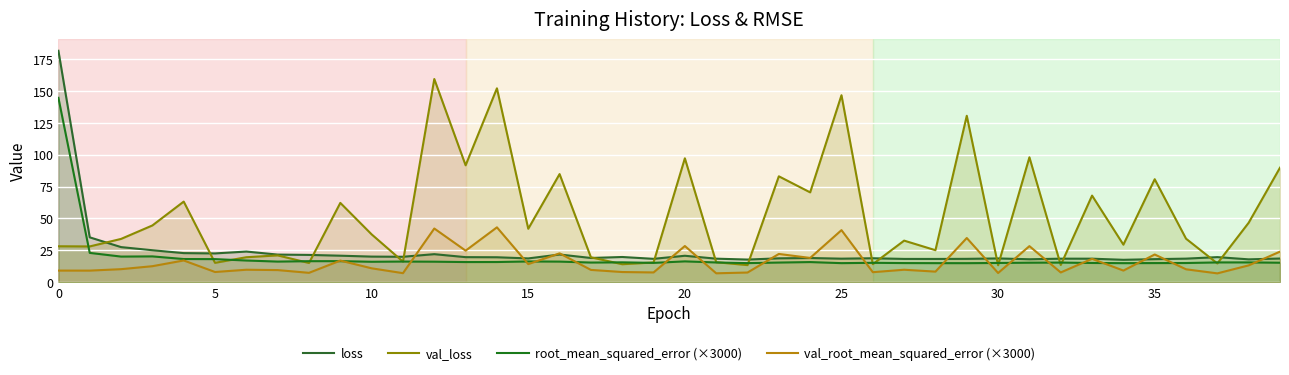

Reading left to right, transcribe all the data shown in this chart.

loss: 181.6	35.1	27.5	25.0	22.7	22.5	24.0	21.6	21.3	20.7	20.0	19.9	21.9	19.6	19.5	18.6	21.6	18.9	19.7	18.2	20.7	18.4	17.7	18.6	18.9	18.4	18.7	18.2	18.2	18.2	18.6	17.9	18.4	18.4	17.5	18.0	18.4	19.6	17.8	18.5
val_loss: 28.1	28.0	33.9	44.5	63.2	15.1	19.5	20.9	15.0	62.2	37.5	16.1	159.5	91.7	152.2	41.9	84.8	19.5	14.0	15.4	97.2	15.6	13.3	83.1	70.4	146.7	14.1	32.5	25.0	130.6	13.2	98.0	13.4	67.9	29.4	80.8	34.1	14.6	46.6	89.8
root_mean_squared_error (×3000): 144.7	22.9	20.0	20.2	18.1	18.0	16.9	16.1	16.4	16.4	15.9	16.1	16.0	15.7	15.7	16.2	16.1	15.3	15.5	15.1	16.2	15.4	14.9	15.3	15.7	14.9	15.1	14.9	14.9	14.8	15.0	15.2	15.3	15.0	14.9	14.9	15.0	15.4	15.4	15.2
val_root_mean_squared_error (×3000): 9.0	9.0	10.1	12.5	17.0	7.9	9.7	9.4	7.3	16.9	10.8	7.0	42.1	24.7	43.0	14.1	22.6	9.6	7.9	7.6	28.3	6.9	7.5	22.1	18.9	40.8	7.8	9.7	8.2	34.6	7.1	28.2	7.6	18.3	9.0	21.6	10.0	6.8	13.1	23.9